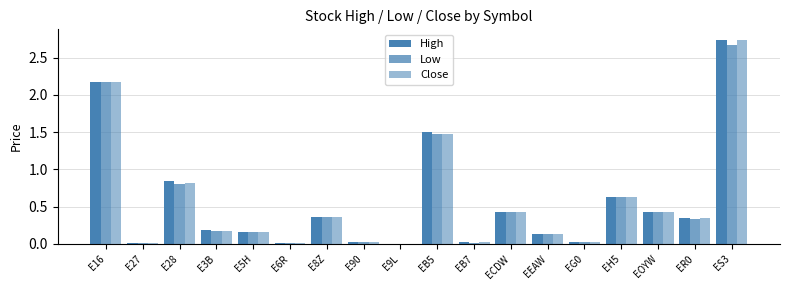

How many series are shown in this chart?

3